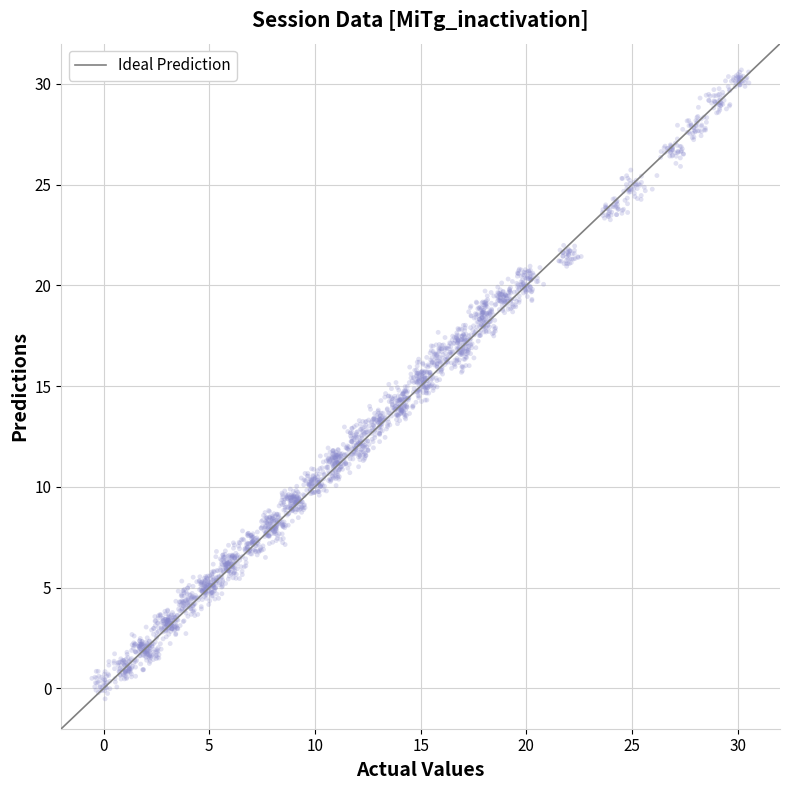

What is the range of X values (max minus min)?

31.1